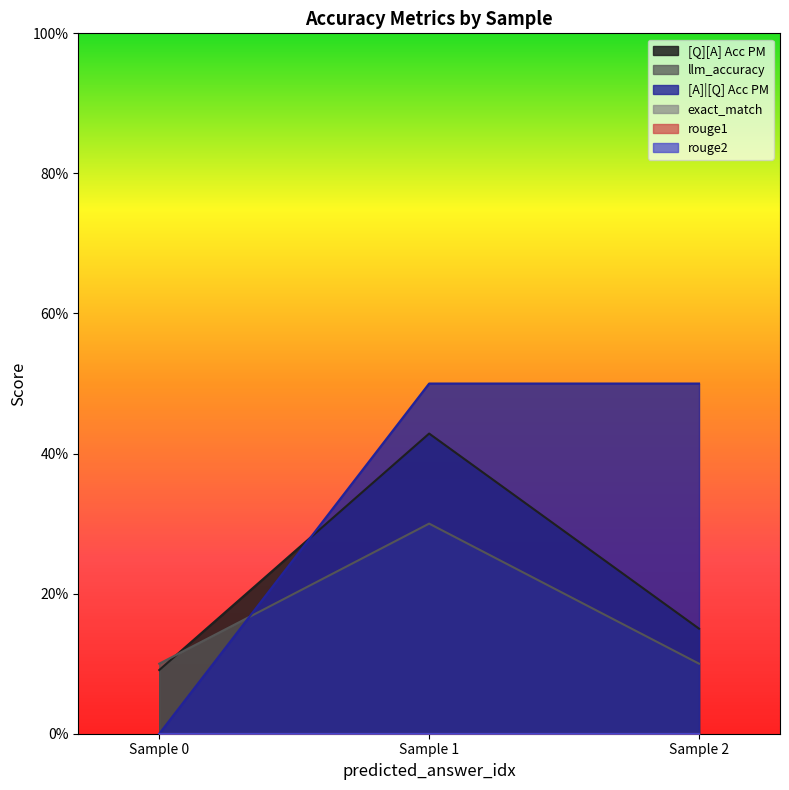

What value does the llm_accuracy series have at Sample 2?

0.1